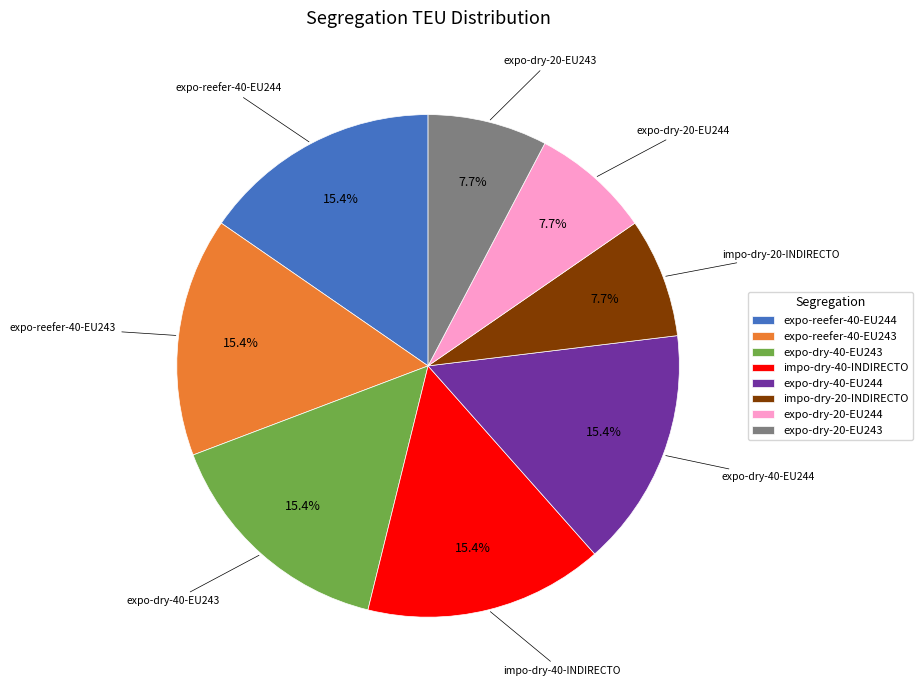

Does impo-dry-40-INDIRECTO represent more than half of the total?

No